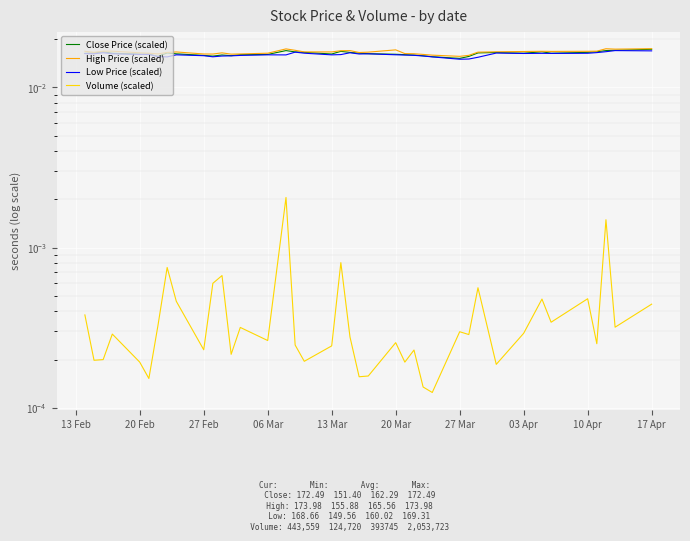

Is it true that Volume (scaled) equals 0.0 at 20 Mar?

False